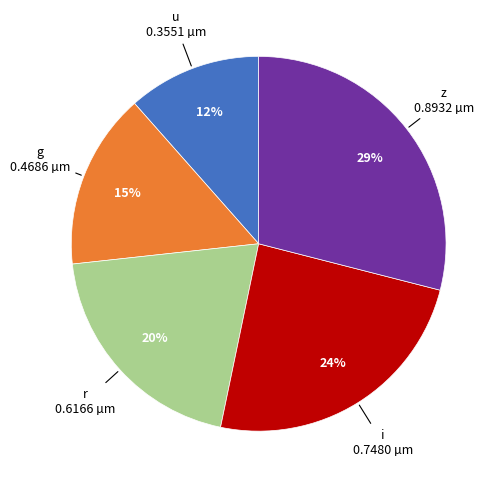

Do i and z together represent more than half of the pie?

Yes